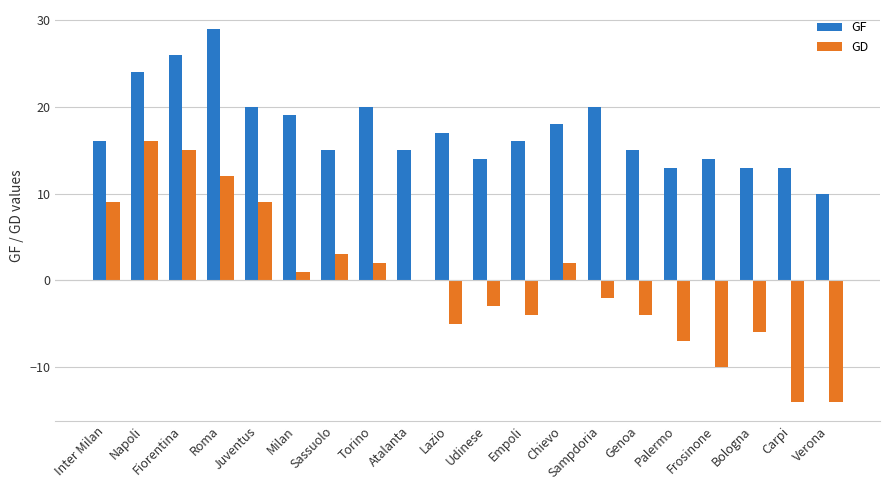

The value of GD at Udinese is -3. True or false?

True